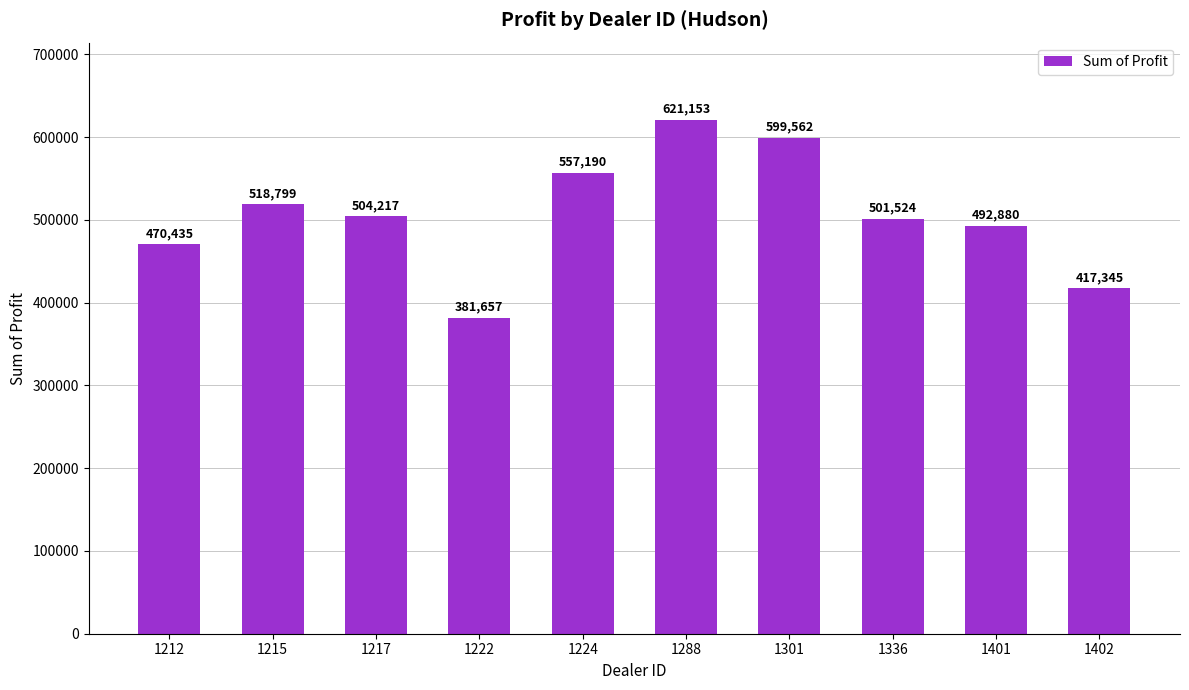

What is the greatest value displayed?

621153.0